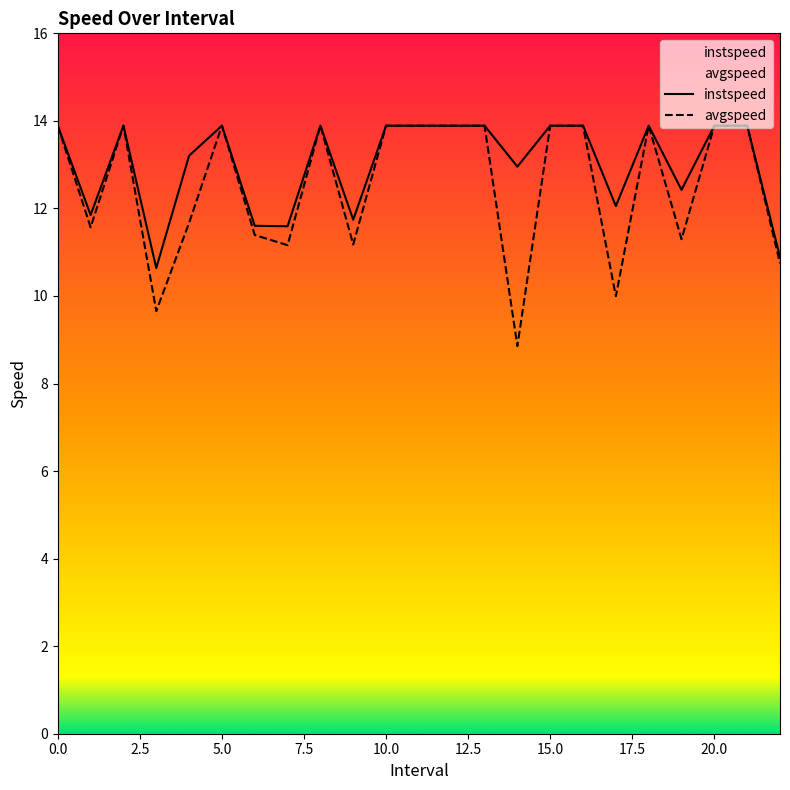

True or false: instspeed has a value of 6.2 at 15.0.

False